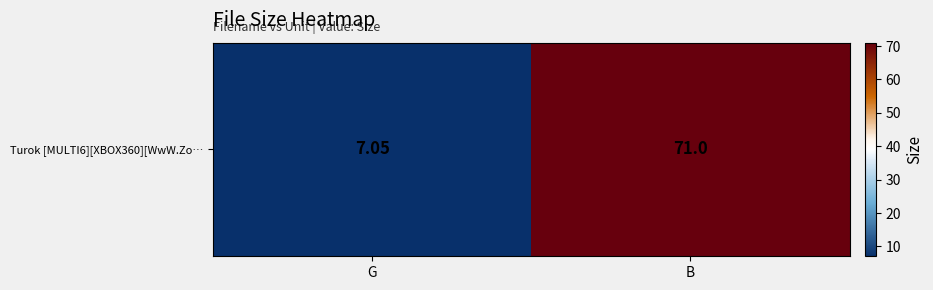

The chart shows a value of 29.7 at B. True or false?

False